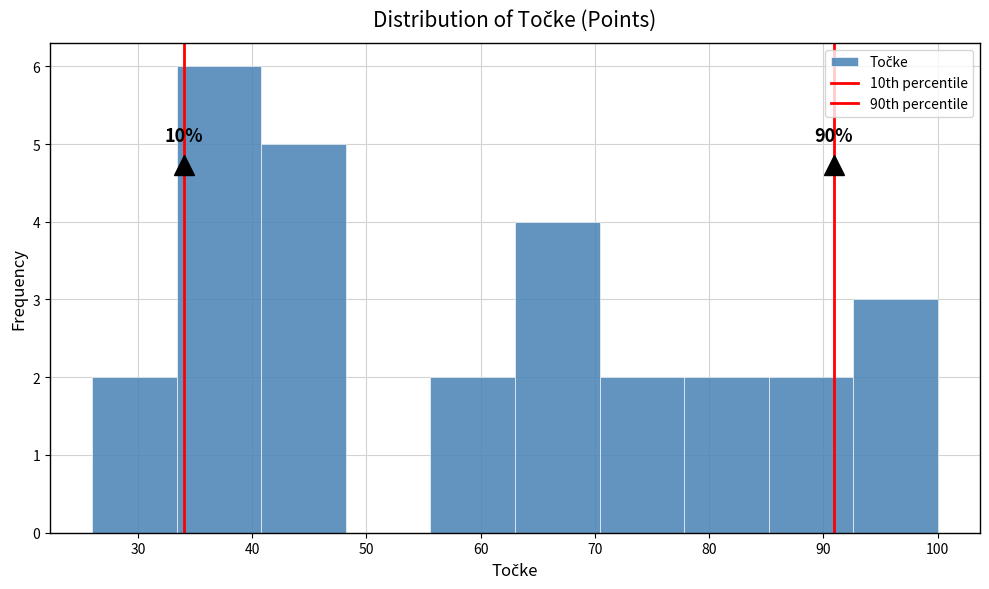

Over which range of the x-axis is the bar tallest?

33.4 to 40.8